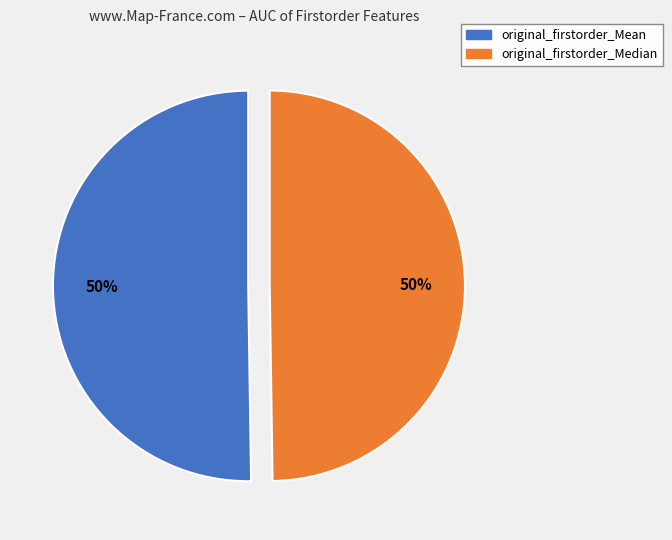

To the nearest percent, what percentage of the pie is original_firstorder_Mean?

50%